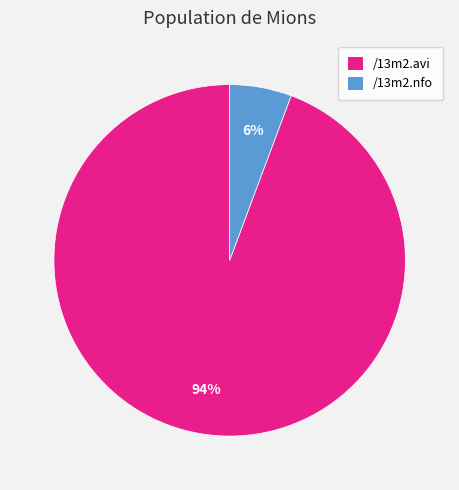

To the nearest percent, what portion does /13m2.nfo represent?

6%